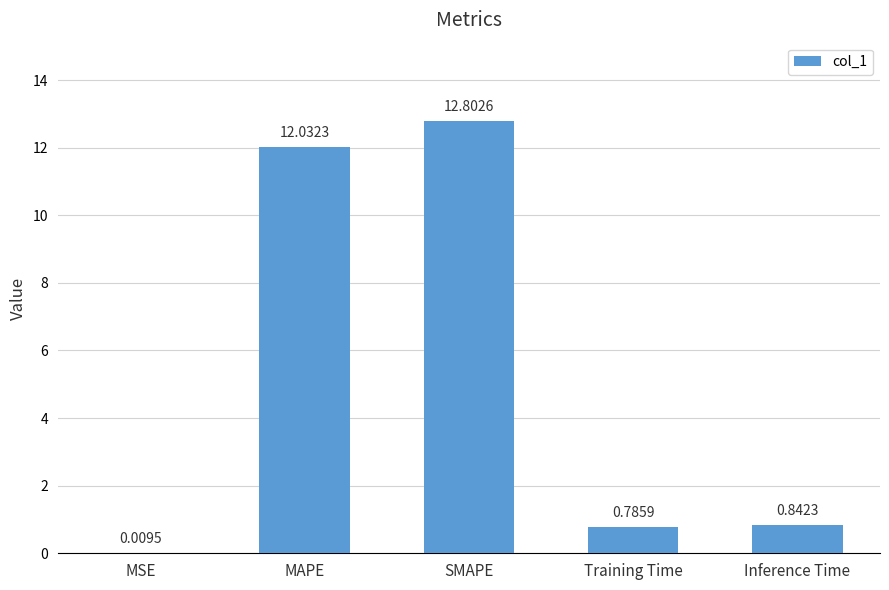

What is the sum of the values at MAPE and SMAPE?

24.8